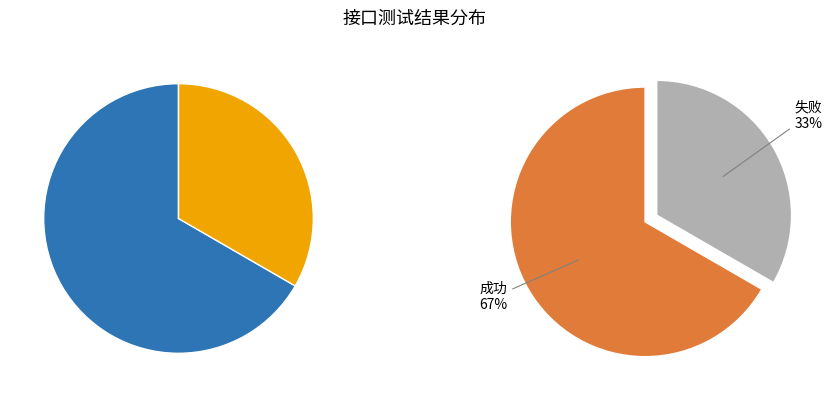

True or false: 成功 accounts for 55% of the total.

False